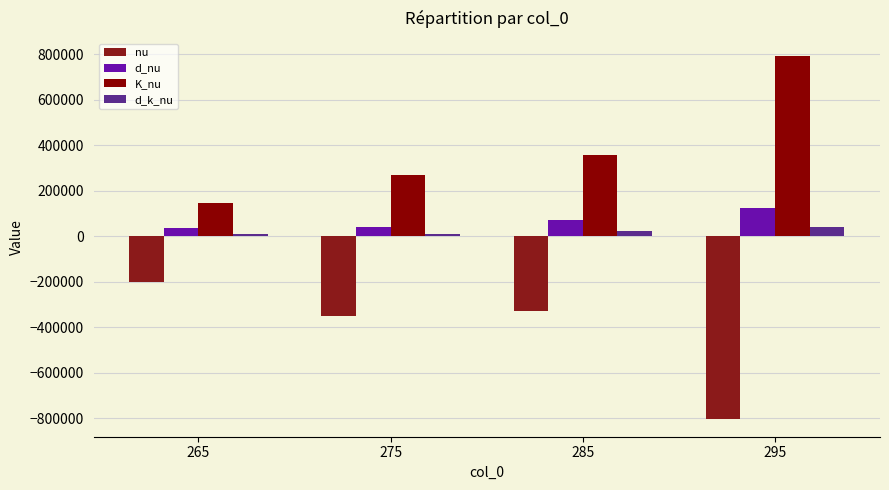

What is the value of the d_nu bar at the 1st from the left?

37107.4